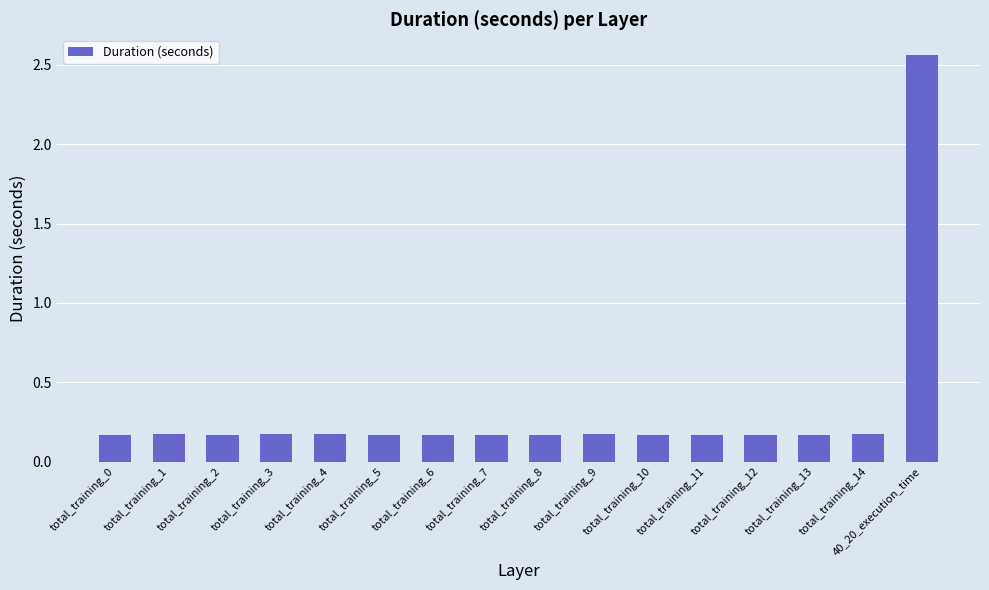

What is the sum of all values?

5.1